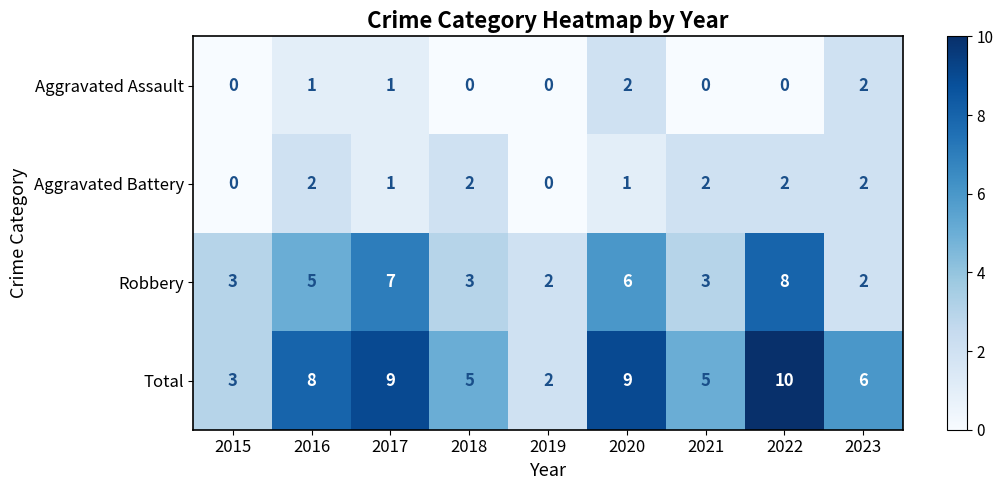

What is the difference between the highest and lowest values at 2019?

2